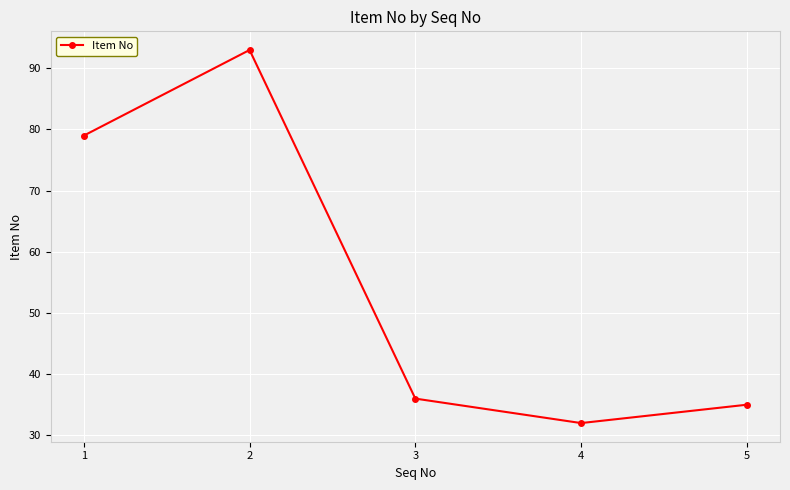

Where is the first local minimum?

4